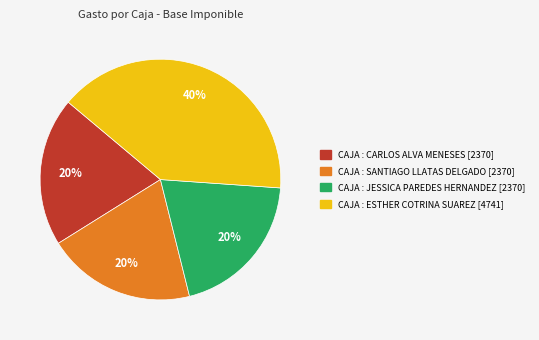

How many segments does this pie chart have?

4